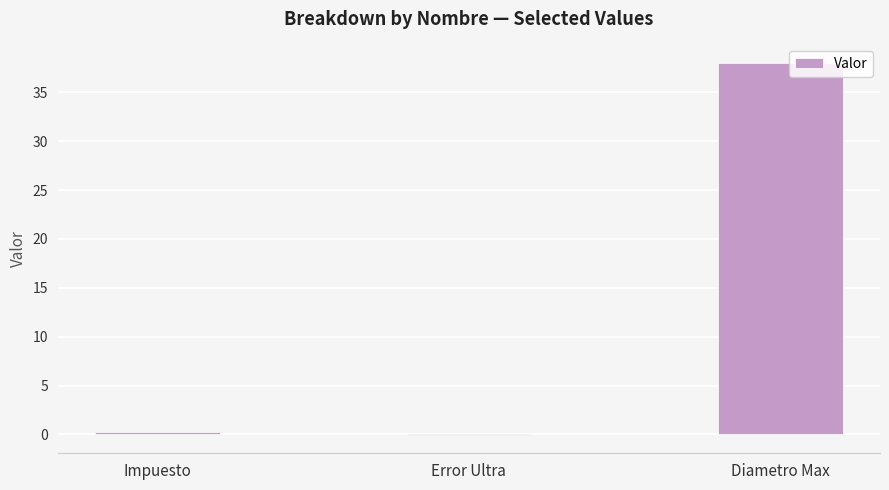

What is the approximate value at Diametro Max?

38.0